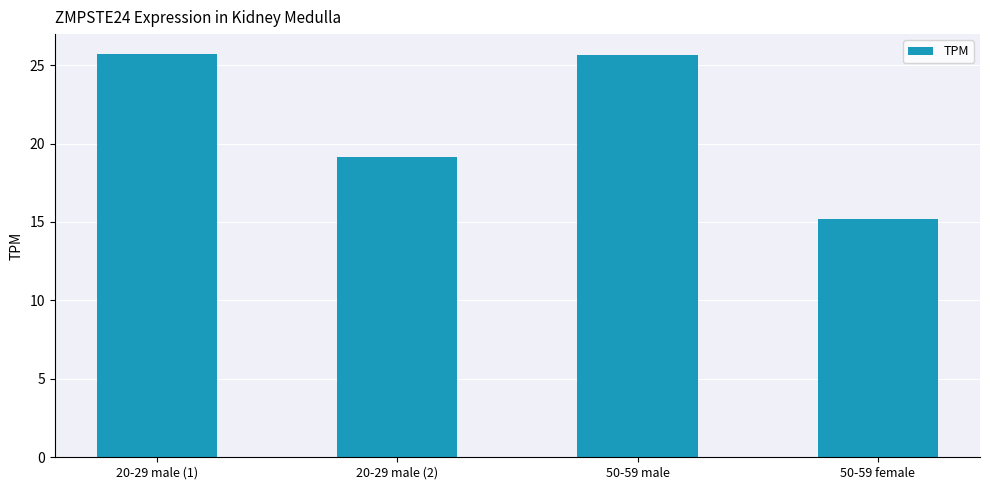

What is the difference between the maximum and minimum values?

10.5